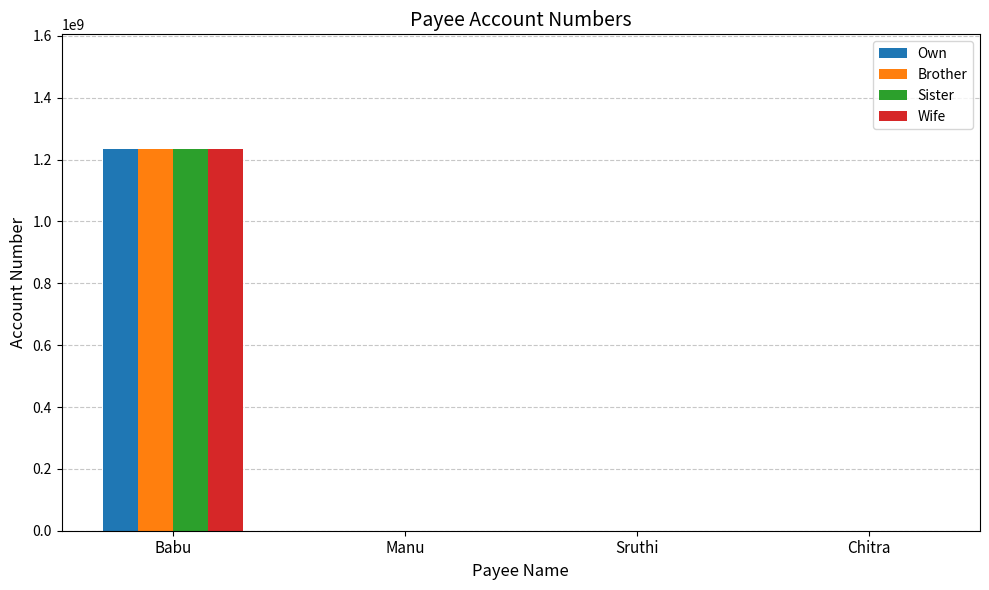

True or false: Wife has a value of -497952888 at Sruthi.

False